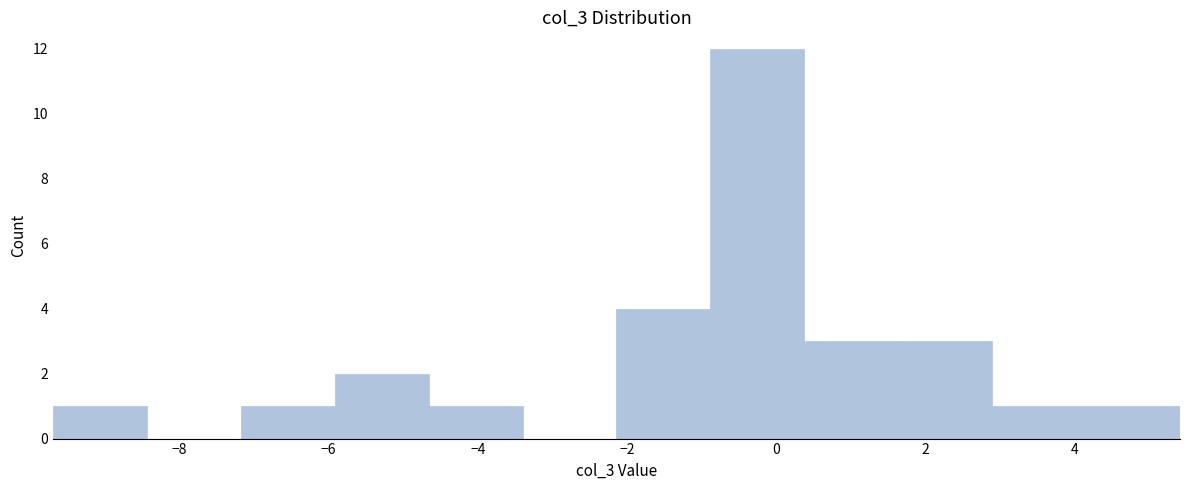

Reading left to right, transcribe this chart: for each bar, give the range it covers on the x-axis and its height. Neither the bar edges nor the heights are printed on the chart, so give them approximately, as read against the axes.

-9.6 to -8.4: 1
-8.4 to -7.2: 0
-7.2 to -6.0: 1
-6.0 to -4.6: 2
-4.6 to -3.4: 1
-3.4 to -2.2: 0
-2.2 to -0.8: 4
-0.8 to 0.4: 12
0.4 to 1.6: 3
1.6 to 2.8: 3
2.8 to 4.2: 1
4.2 to 5.4: 1